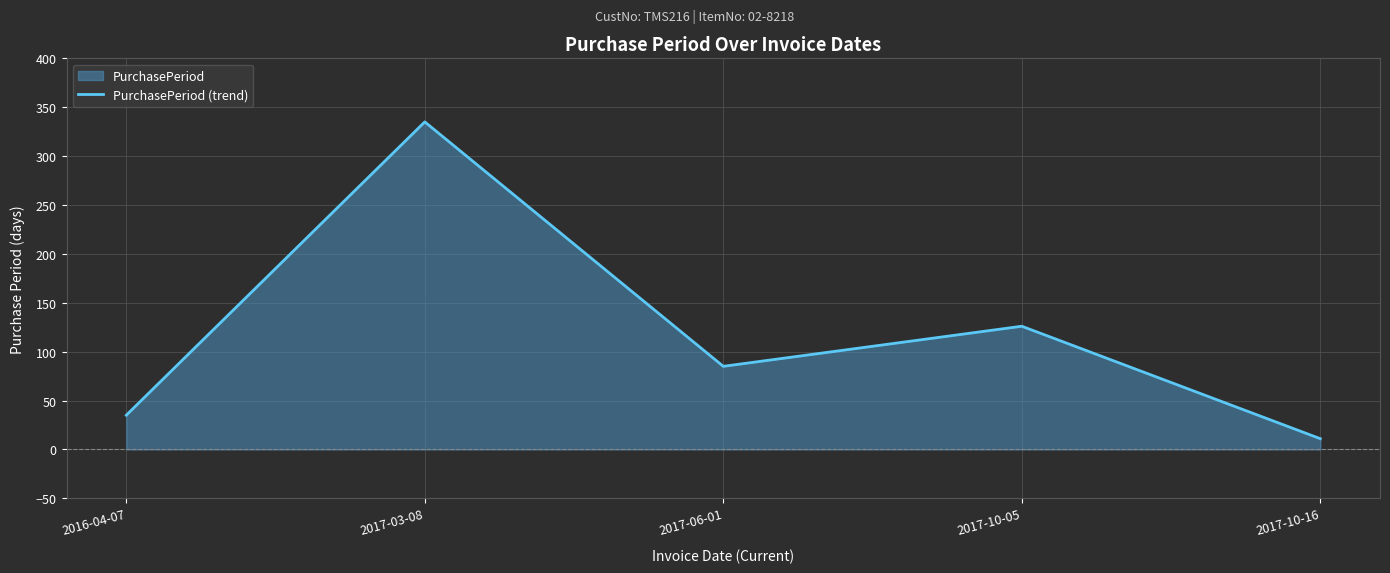

Rank the categories by value from highest to lowest.

2017-03-08, 2017-10-05, 2017-06-01, 2016-04-07, 2017-10-16